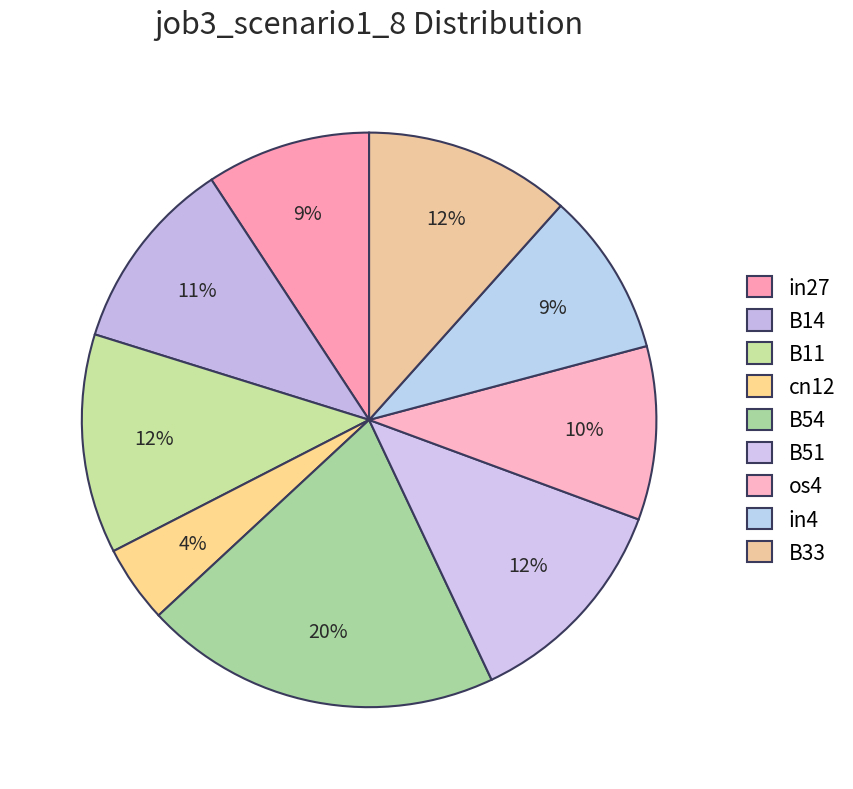

Which category has the biggest portion of the pie?

B54